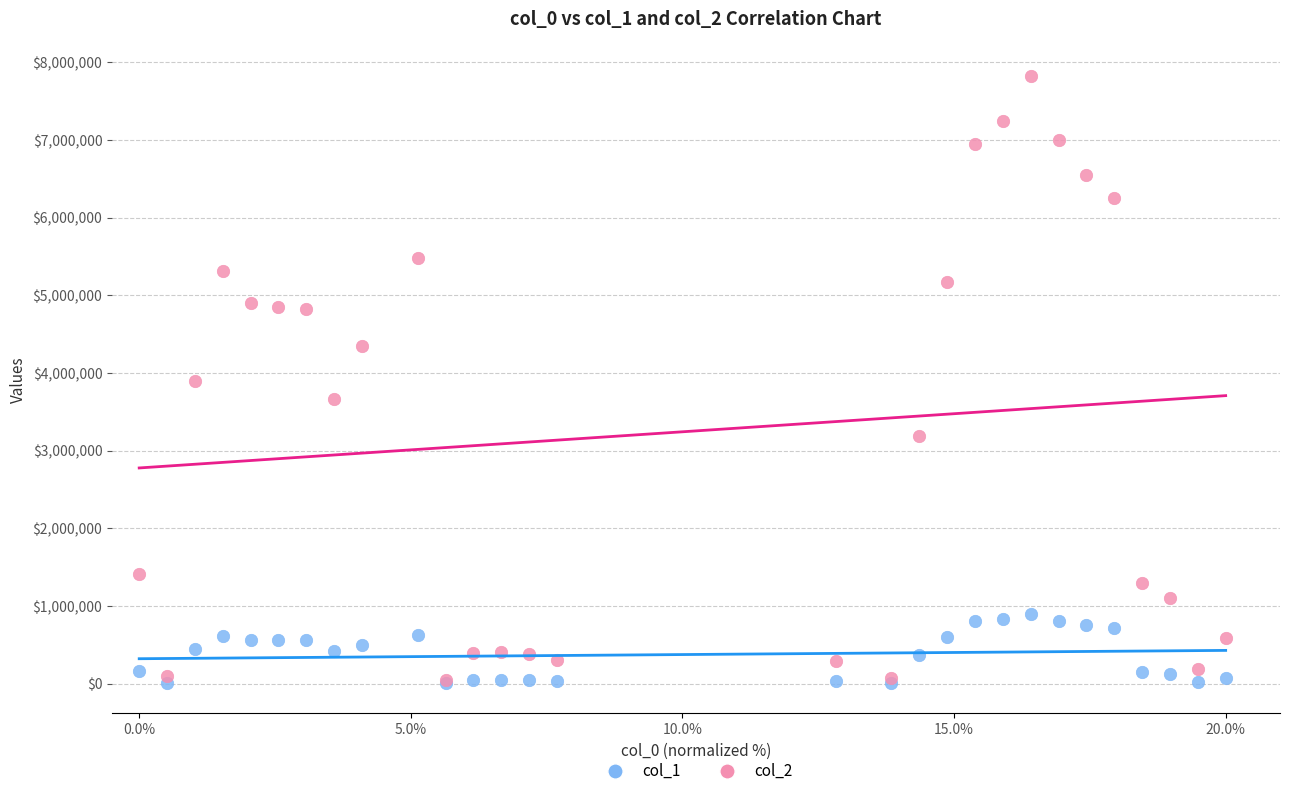

What are all the series names shown in the legend?

col_1, col_2